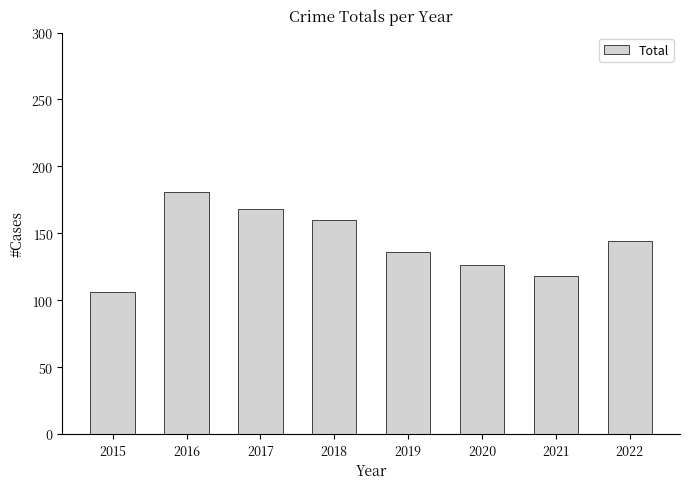

Count the number of categories in the chart.

8